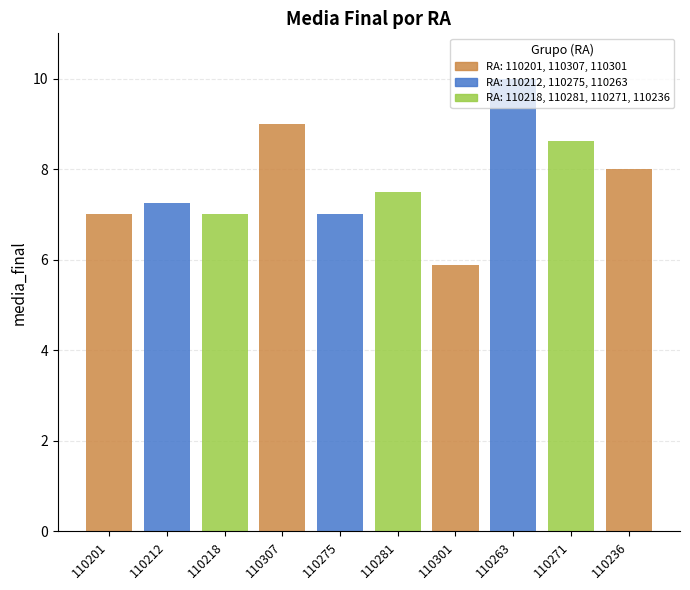

How many data points are less than 7?

1